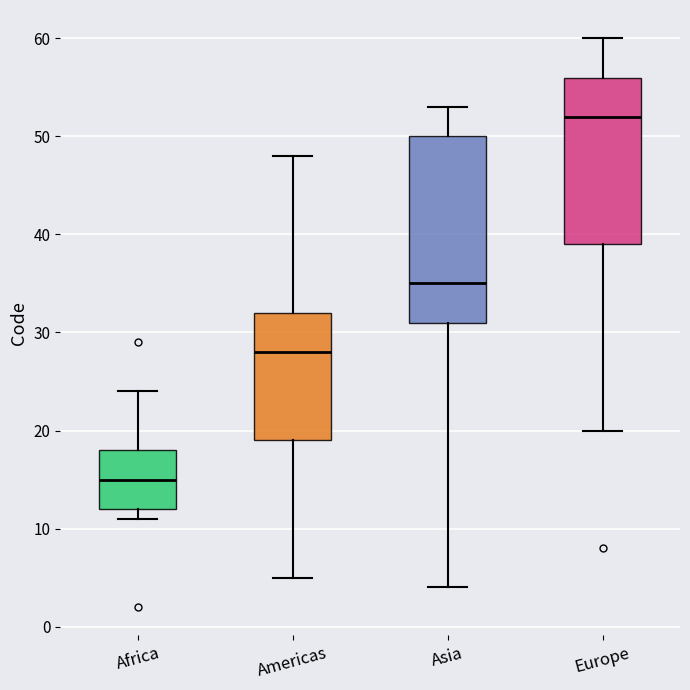

Which box is the tallest, from its lower edge to its upper edge?

Asia